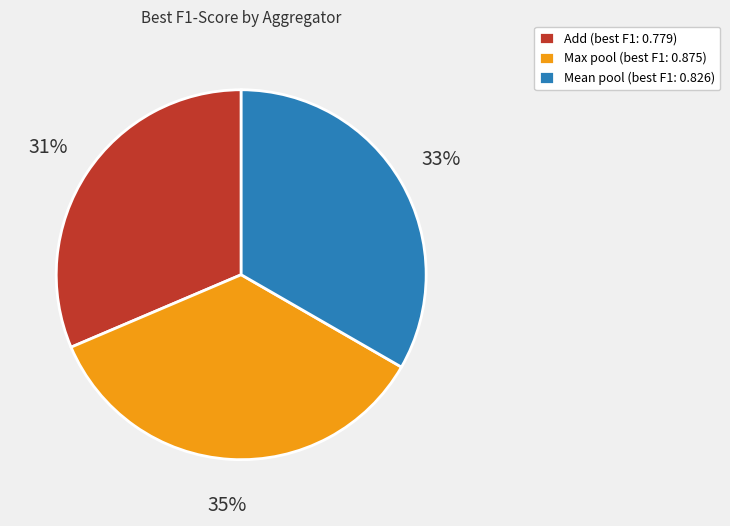

Rank the categories by value from highest to lowest.

Max pool, Mean pool, Add